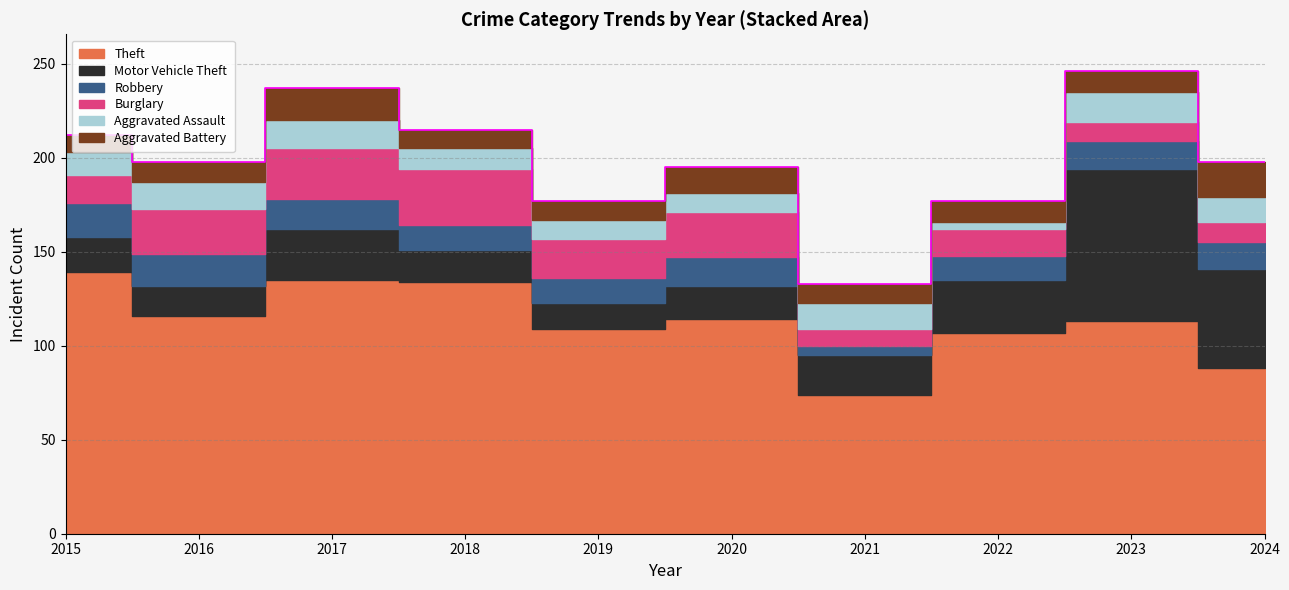

Is it true that Robbery equals 15 at 2023?

True